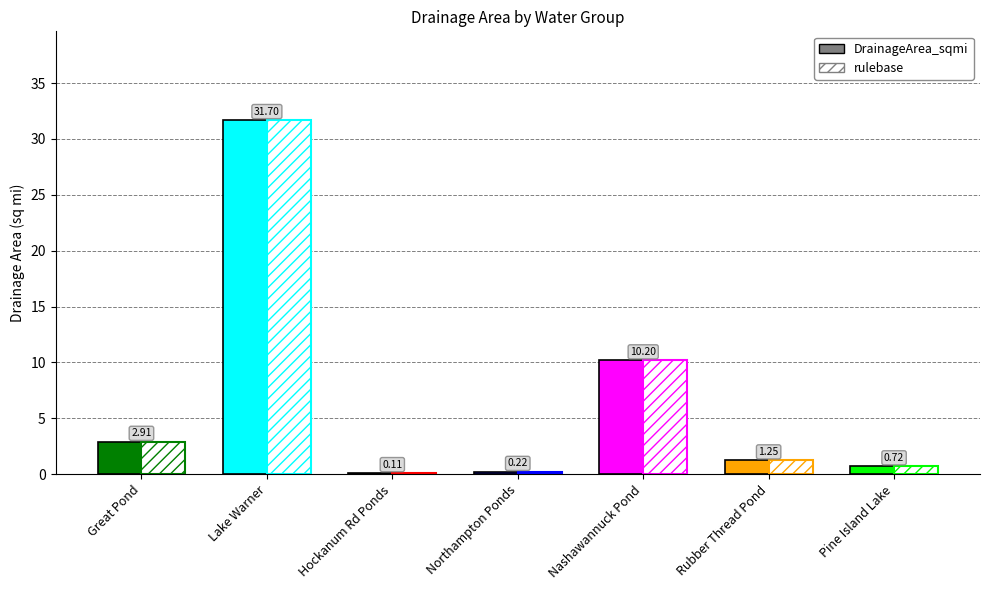

What is the sum of all values?

47.1